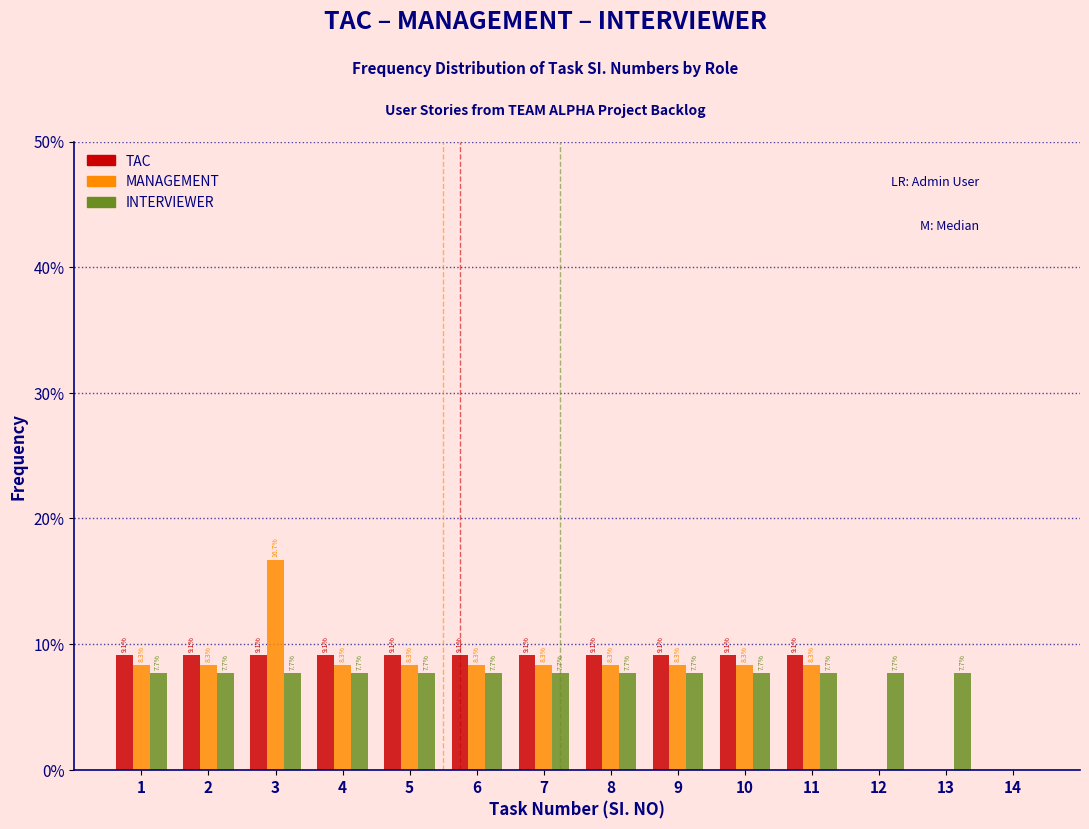

In the MANAGEMENT series, which range on the x-axis has the tallest bar?

2.5 to 3.5